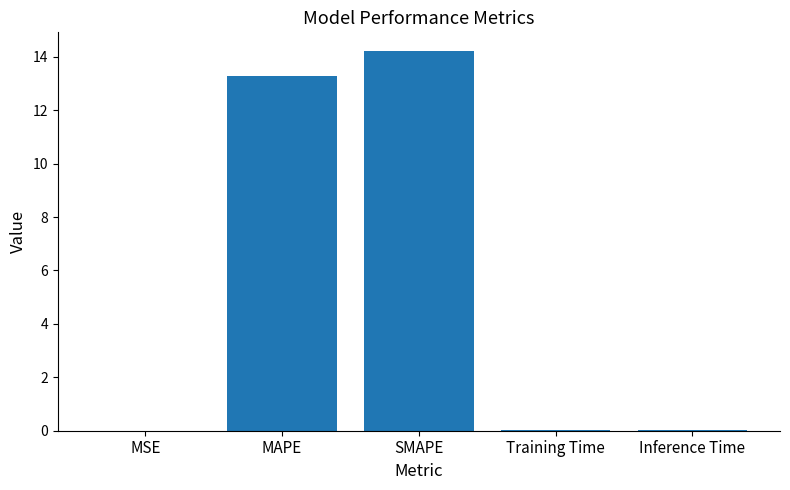

Count the number of categories in the chart.

5